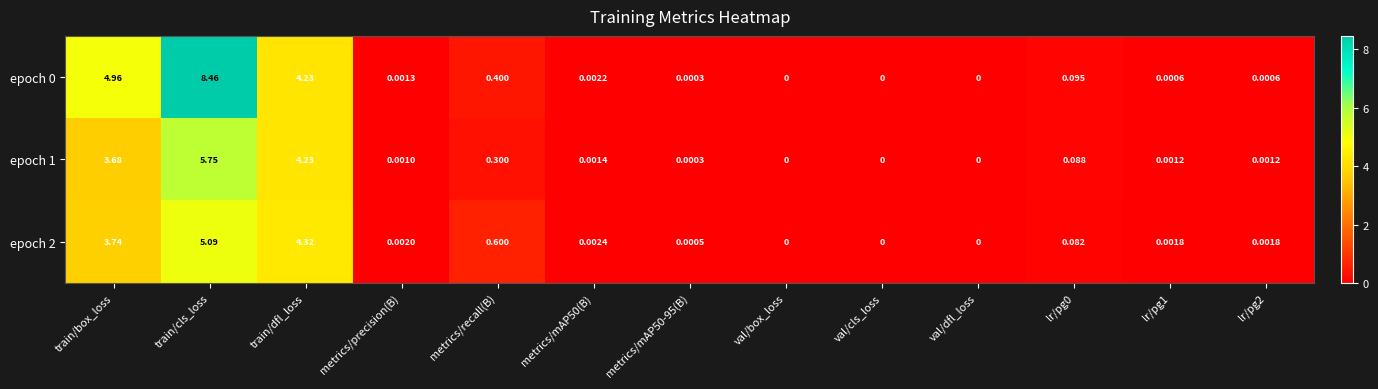

At which category is the sum across all series the highest?

train/cls_loss